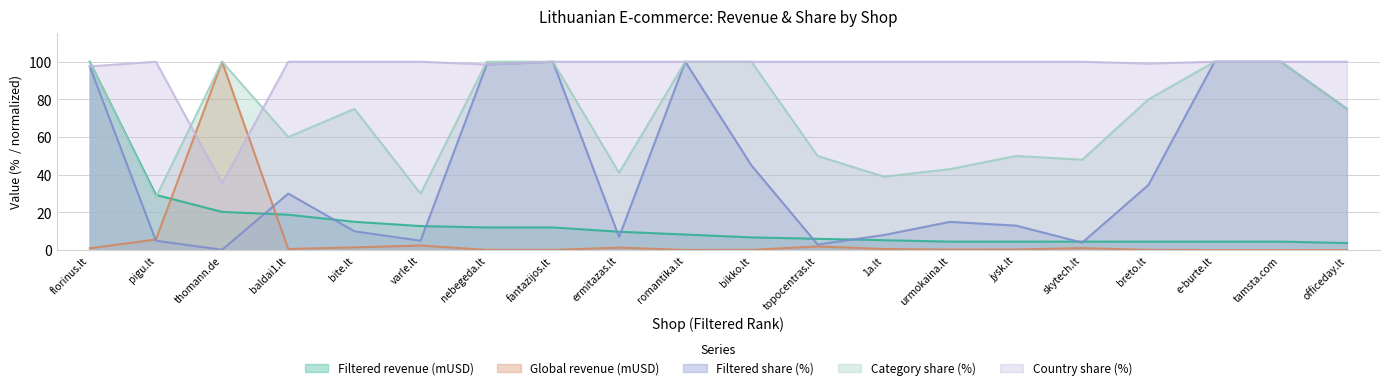

What is the label of the 2nd point from the right?

tamsta.com